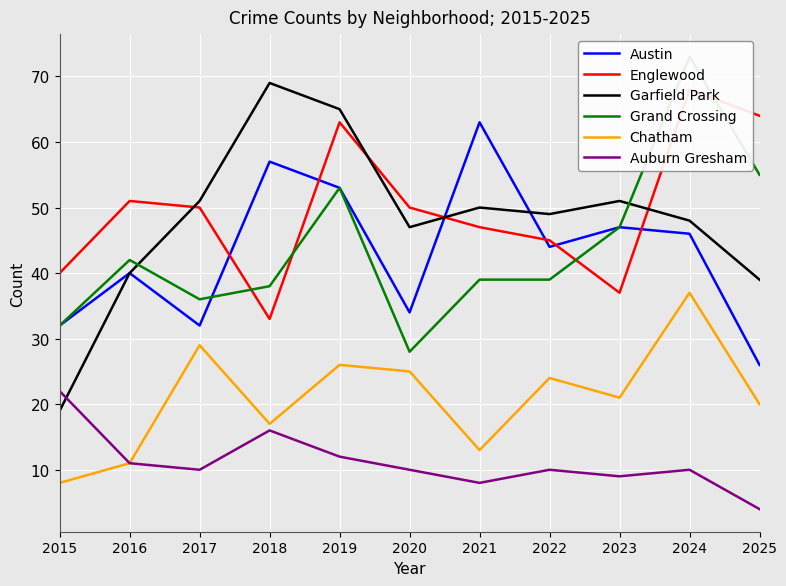

What is the sum of all Auburn Gresham values?

122